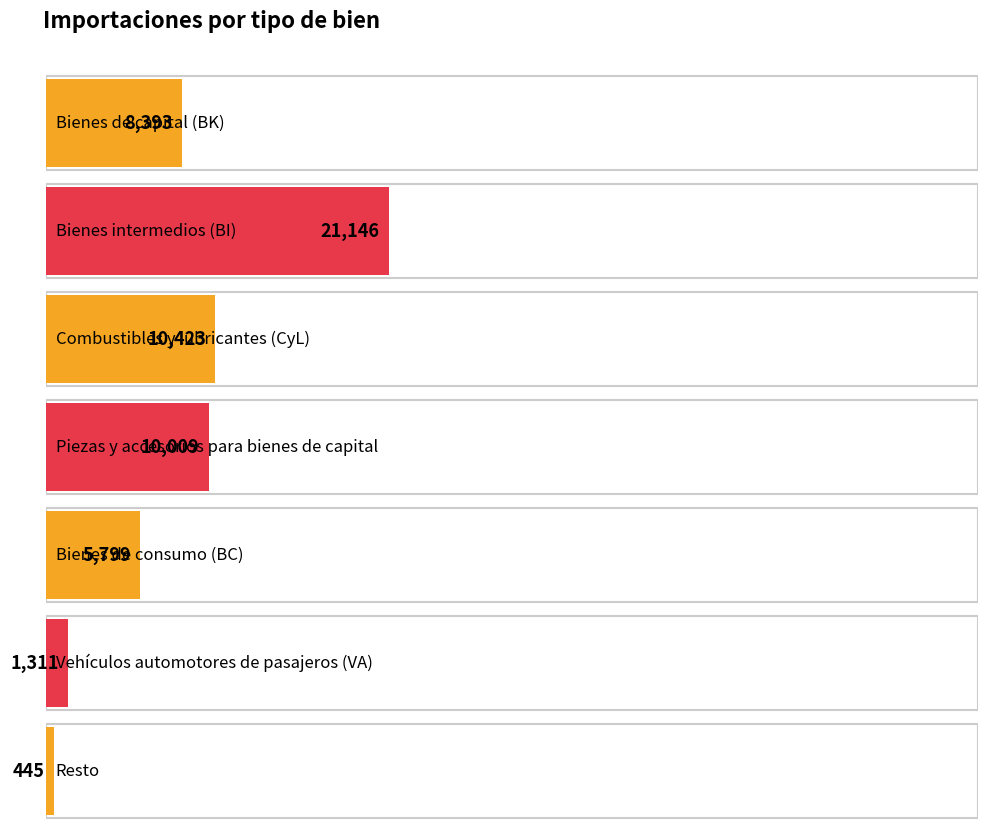

Where does the data first go above 8393?

Bienes intermedios (BI)